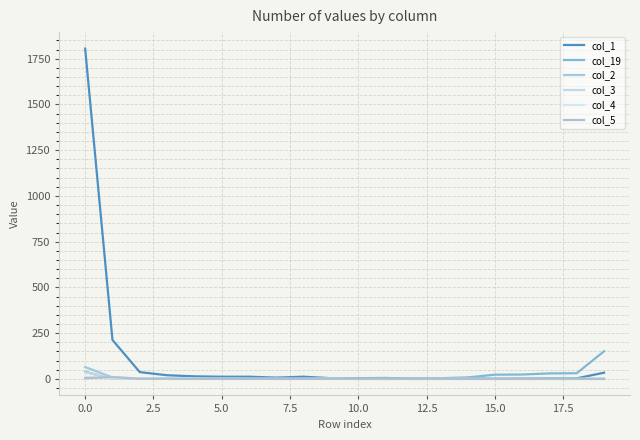

What are all the series names shown in the legend?

col_1, col_19, col_2, col_3, col_4, col_5